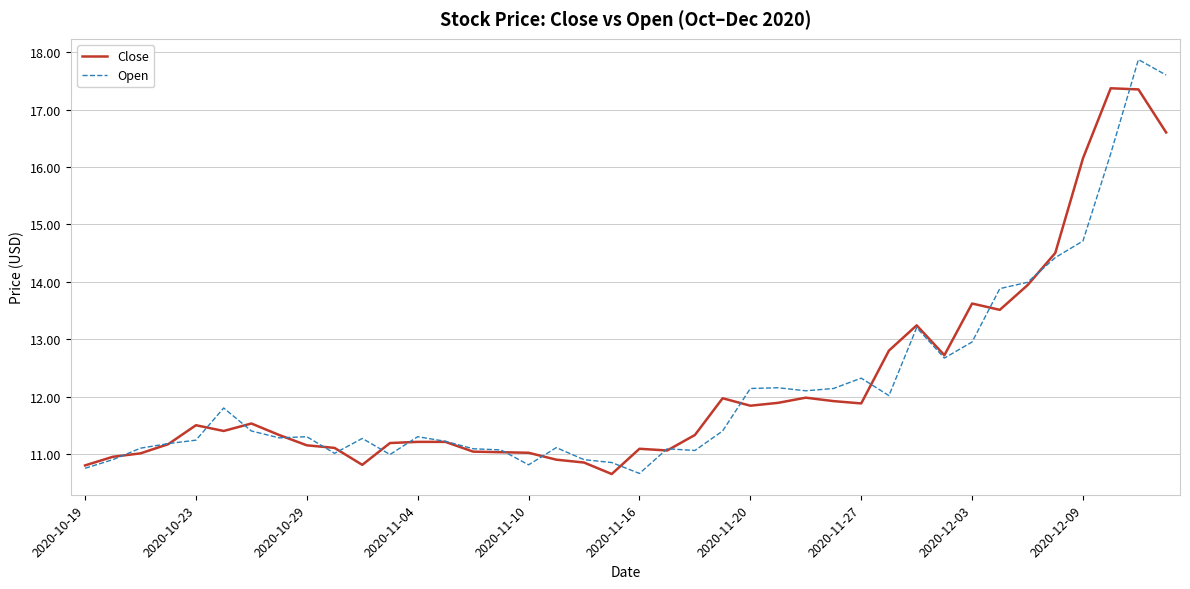

What is the smallest value displayed?

10.7